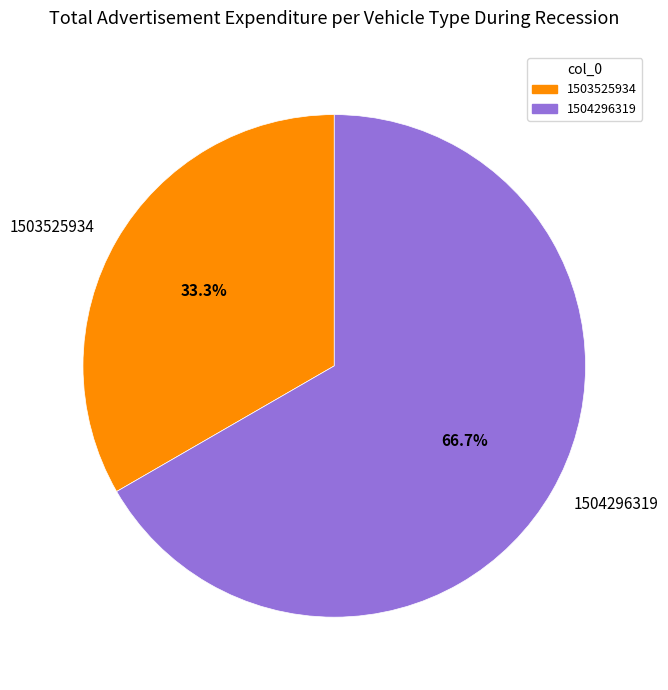

To the nearest percent, what is the average slice percentage?

50%